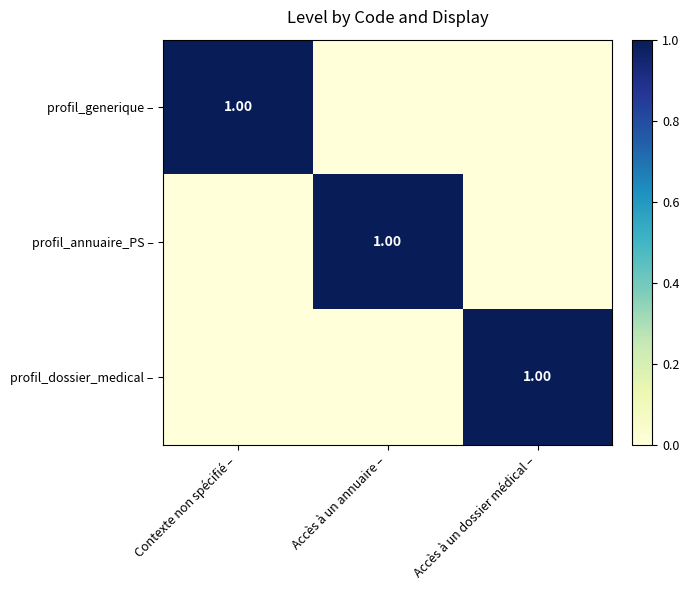

At which category is the sum across all series the highest?

Contexte non spécifié –